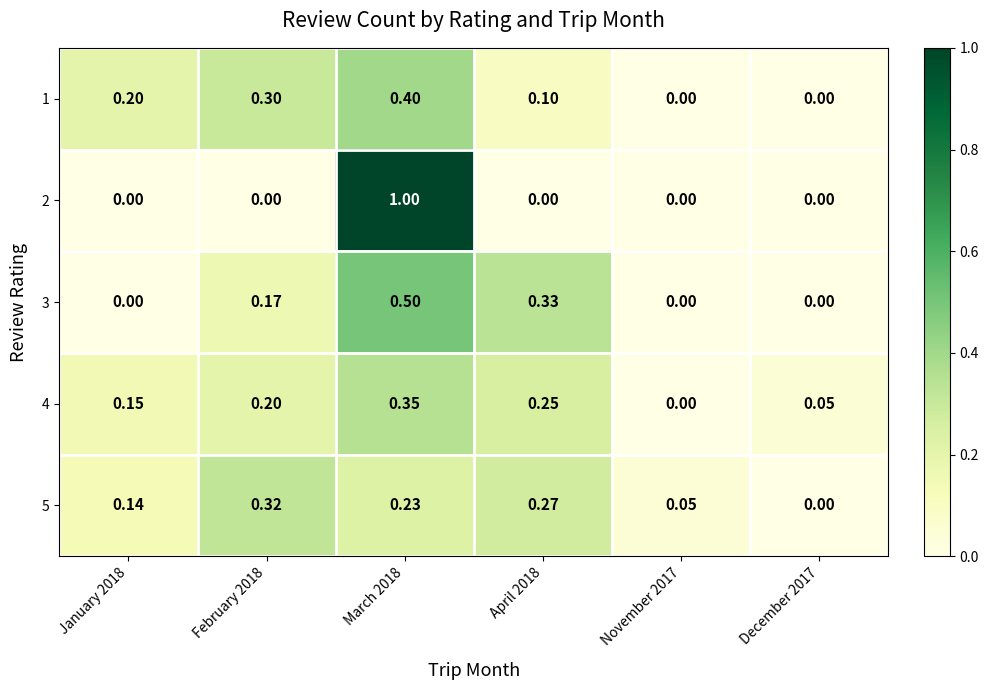

Count the number of categories in the chart.

6